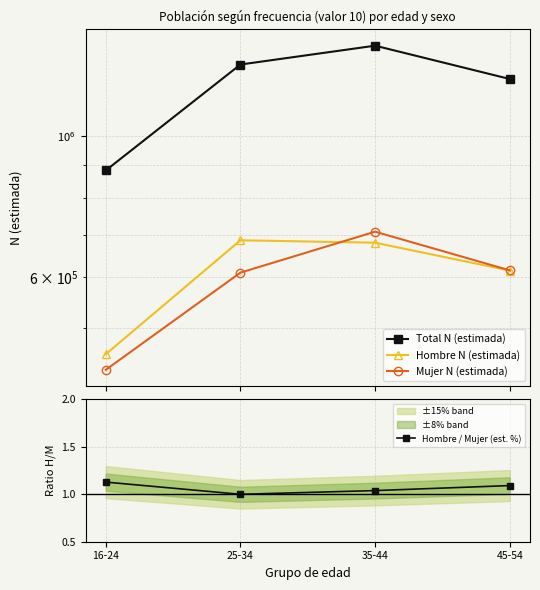

How many Total N (estimada) values are between 1230100 and 1387849?

3